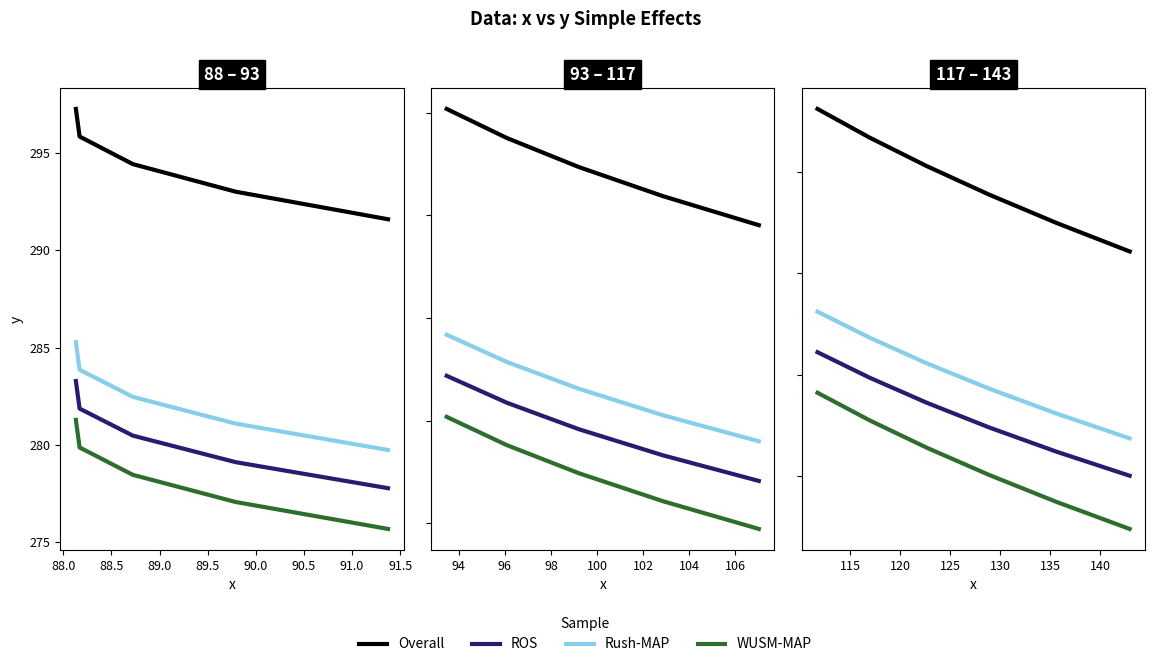

True or false: Rush-MAP and Overall cross at least once.

False